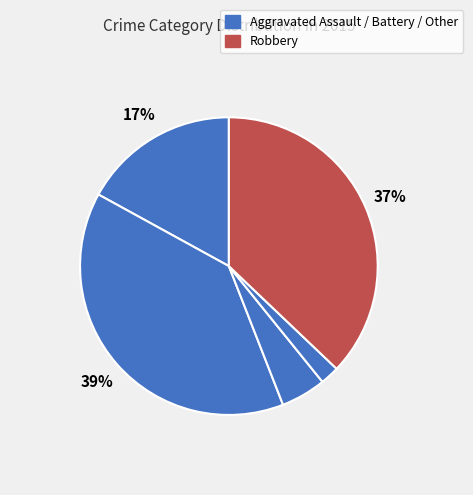

To the nearest percent, what is the average slice percentage?

20%